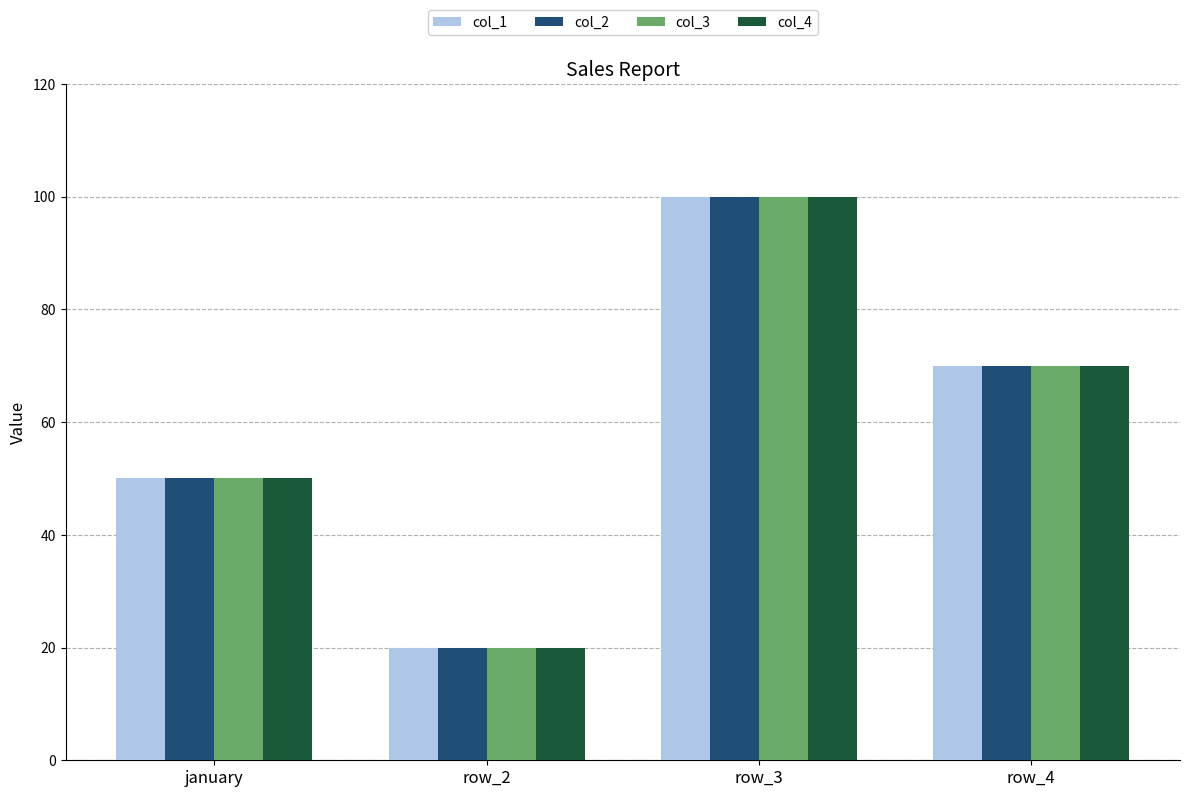

How many col_3 values are between 50 and 100?

3